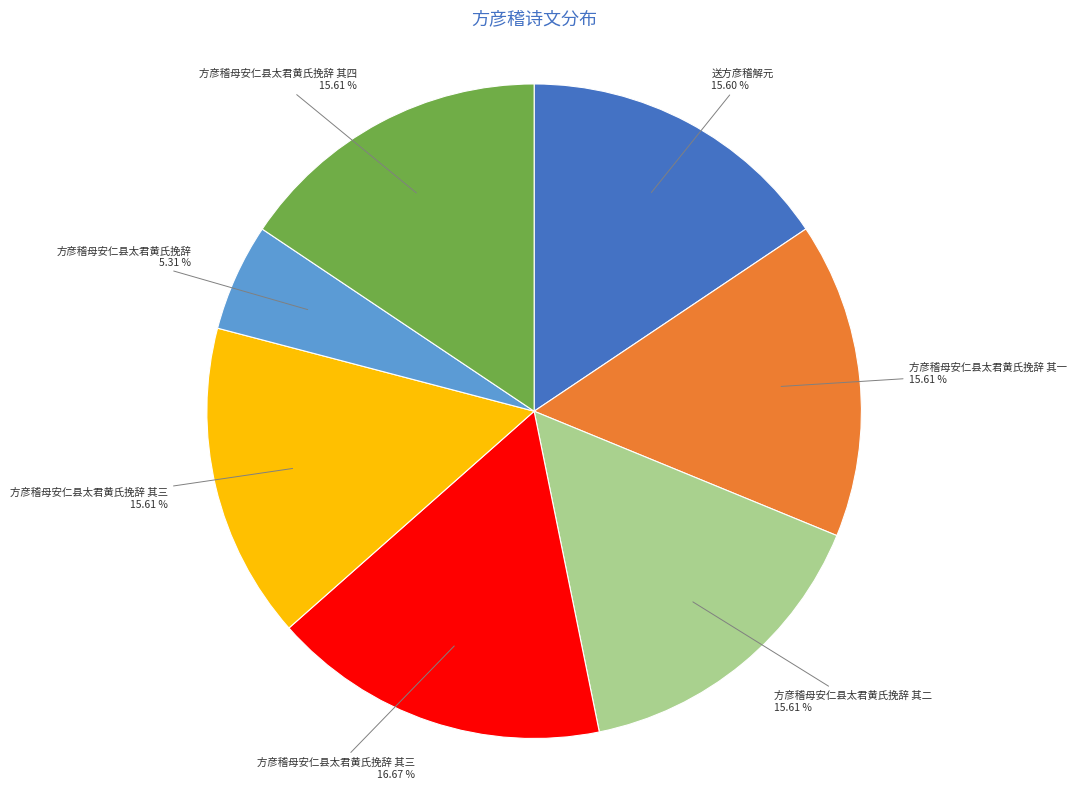

Does any single category account for the majority?

No